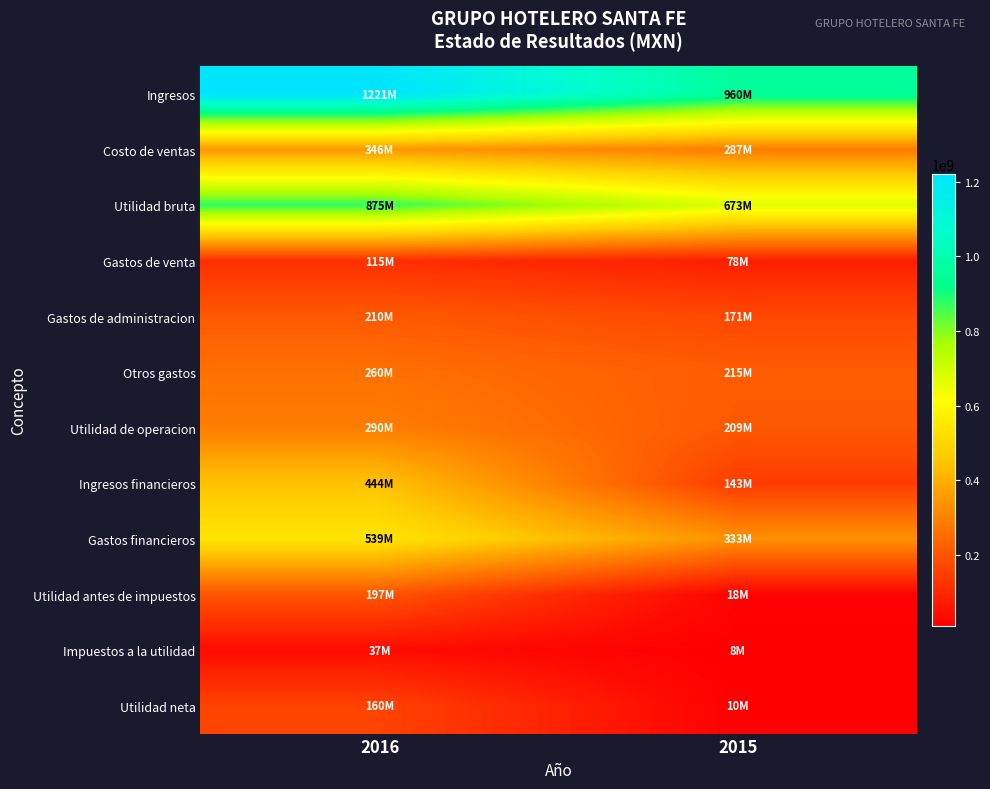

Reading left to right, what are all the values shown in this chart?

Ingresos: 2016=1221165000	2015=960119000
Costo de ventas: 2016=346324000	2015=287396000
Utilidad bruta: 2016=874841000	2015=672723000
Gastos de venta: 2016=115104000	2015=77624000
Gastos de administracion: 2016=210028000	2015=170756000
Otros gastos: 2016=259796000	2015=215385000
Utilidad de operacion: 2016=289913000	2015=208958000
Ingresos financieros: 2016=443881000	2015=142710000
Gastos financieros: 2016=538804000	2015=333276000
Utilidad antes de impuestos: 2016=197481000	2015=18441000
Impuestos a la utilidad: 2016=37262000	2015=8415000
Utilidad neta: 2016=160219000	2015=10026000